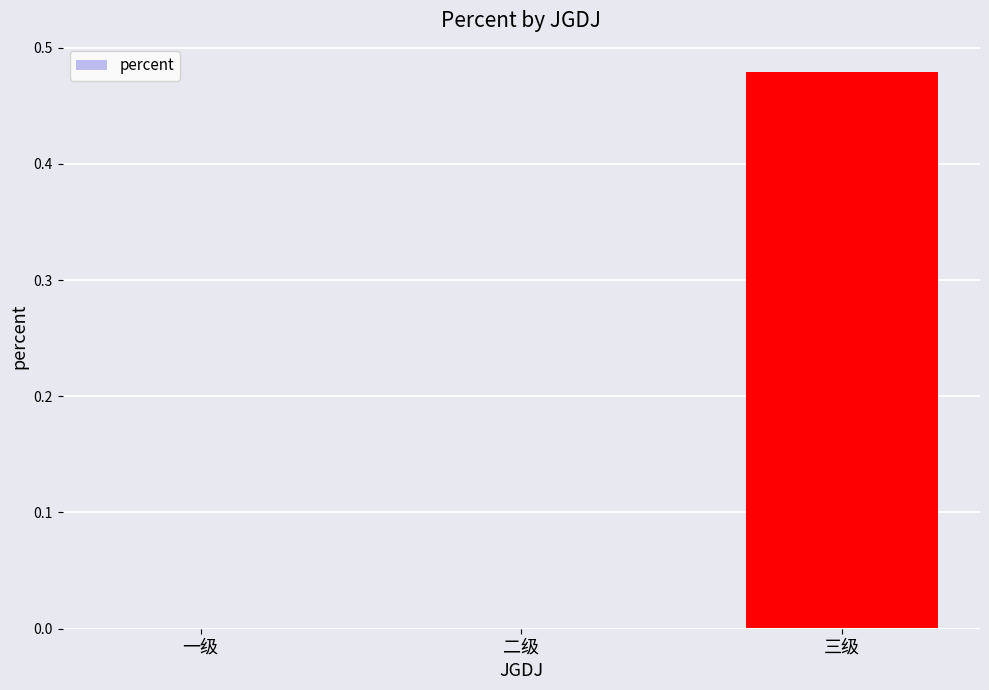

Which label corresponds to the largest value in the chart?

三级